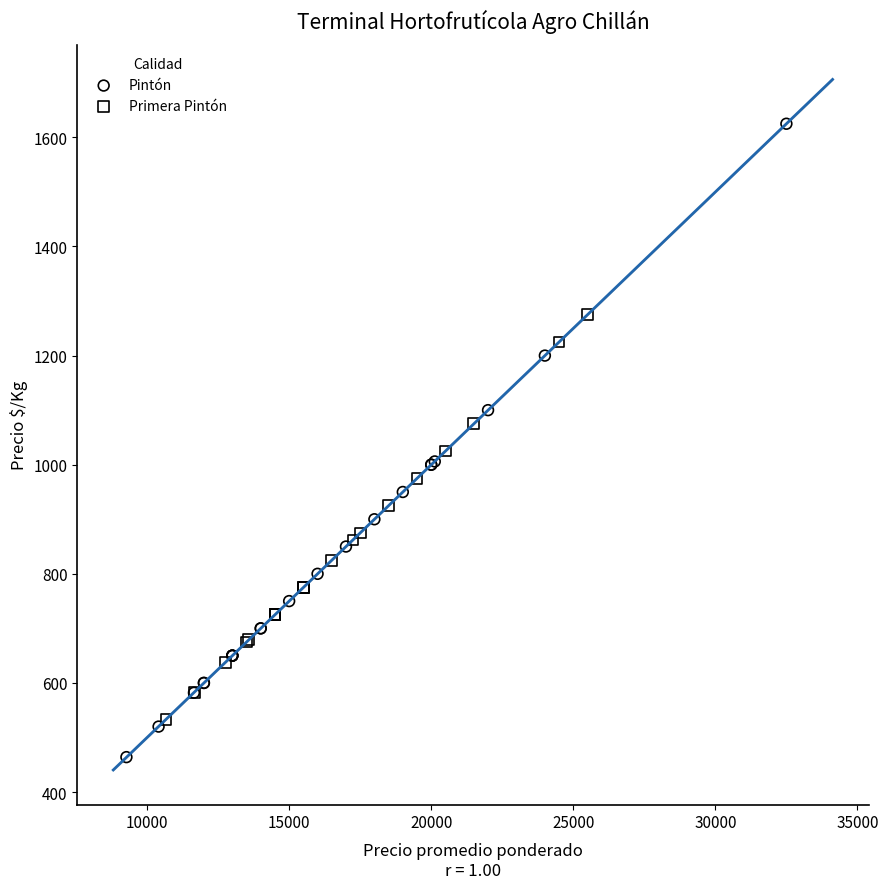

Which series contains the highest Y value?

Pintón